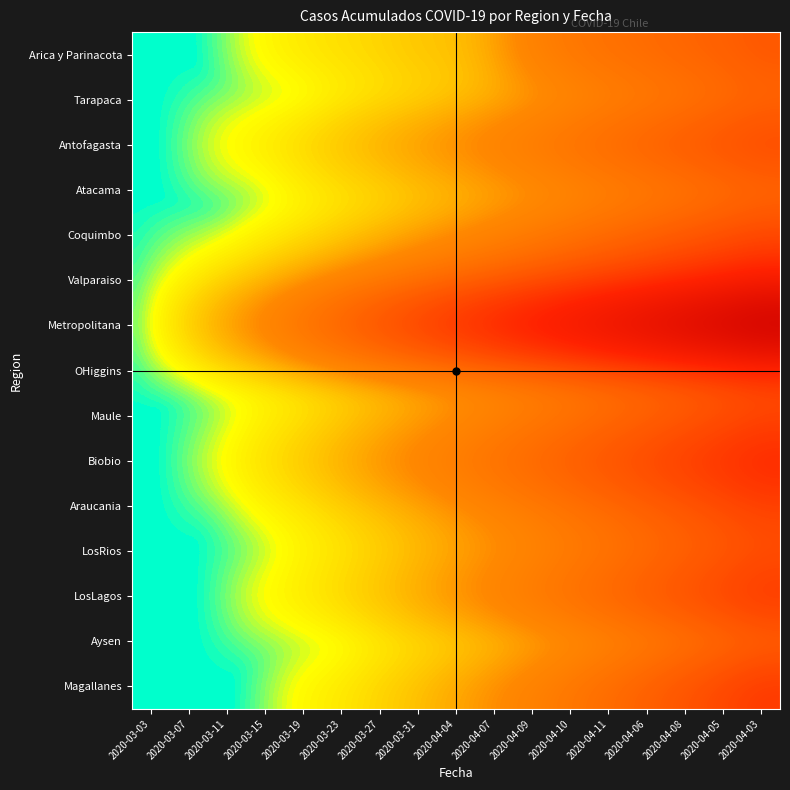

At 2020-04-09, list the series in order from smallest to largest.

Aysen, Tarapaca, Atacama, LosRios, Arica y Parinacota, Magallanes, Coquimbo, Maule, Araucania, Antofagasta, LosLagos, OHiggins, Biobio, Valparaiso, Metropolitana